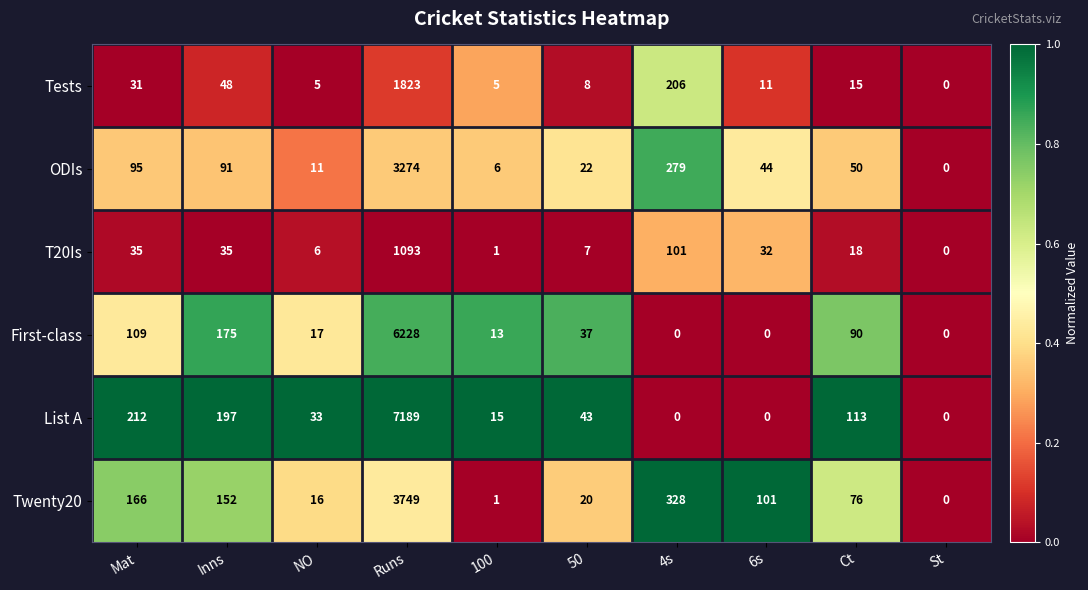

Is the value of List A at 6s greater than the value of T20Is at 6s?

No